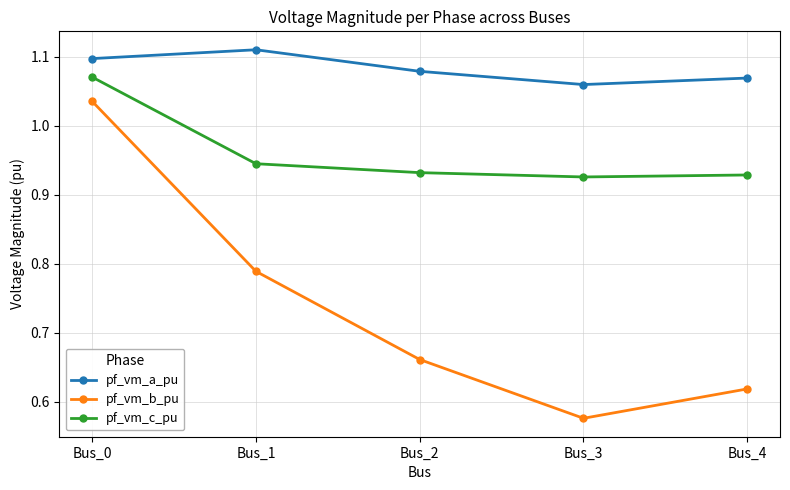

What is the spread (max minus min) of values at Bus_3?

0.5